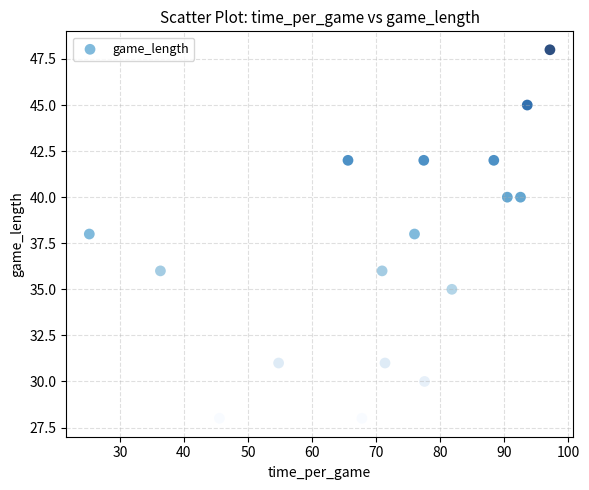

What is the range of Y values (max minus min)?

20